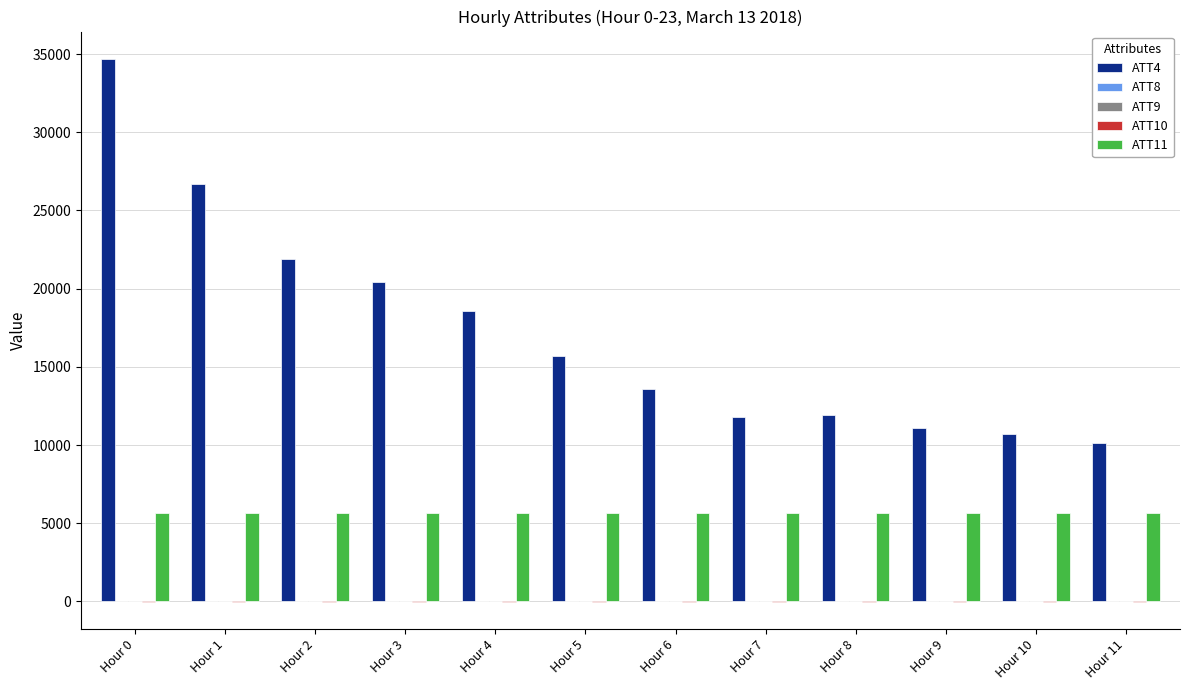

At which category is the sum across all series the highest?

Hour 0